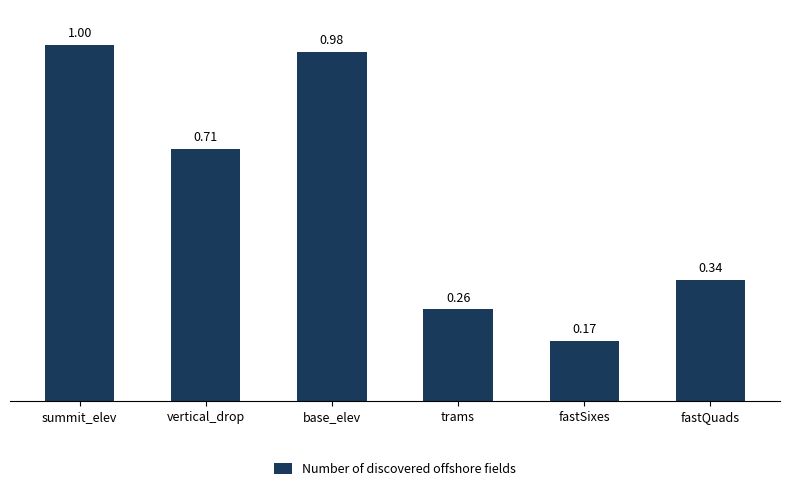

Rank the categories by value from lowest to highest.

fastSixes, trams, fastQuads, vertical_drop, base_elev, summit_elev